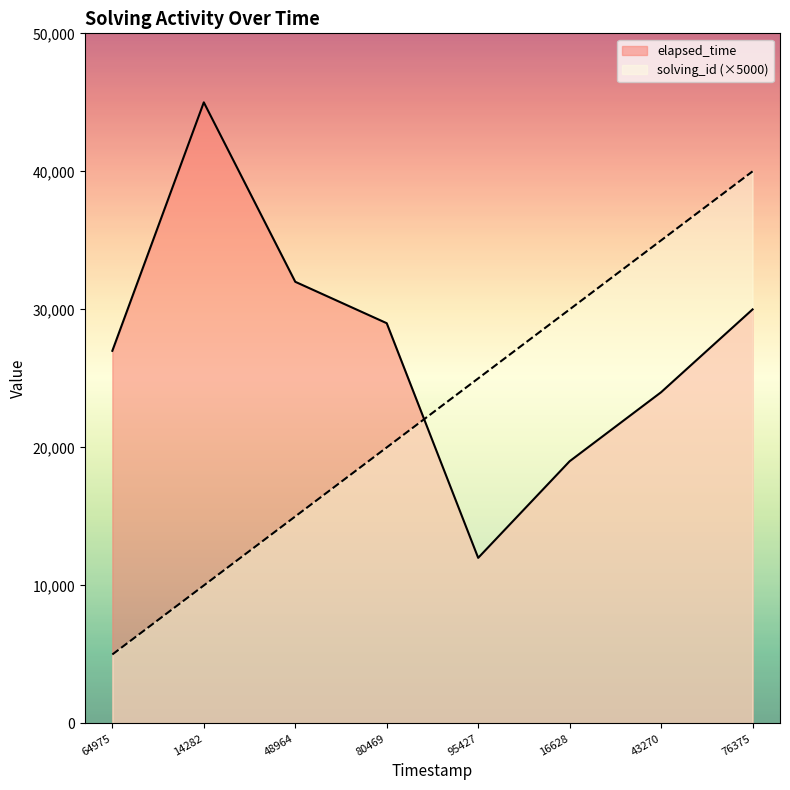

Rank the series at 48964 from highest to lowest value.

elapsed_time, solving_id (×5000)